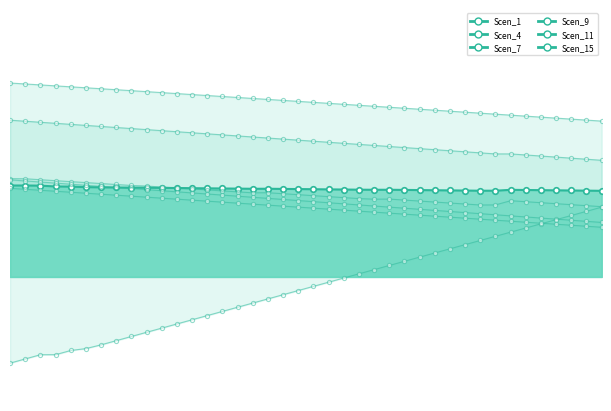

The value at 36 is 4.9. True or false?

False